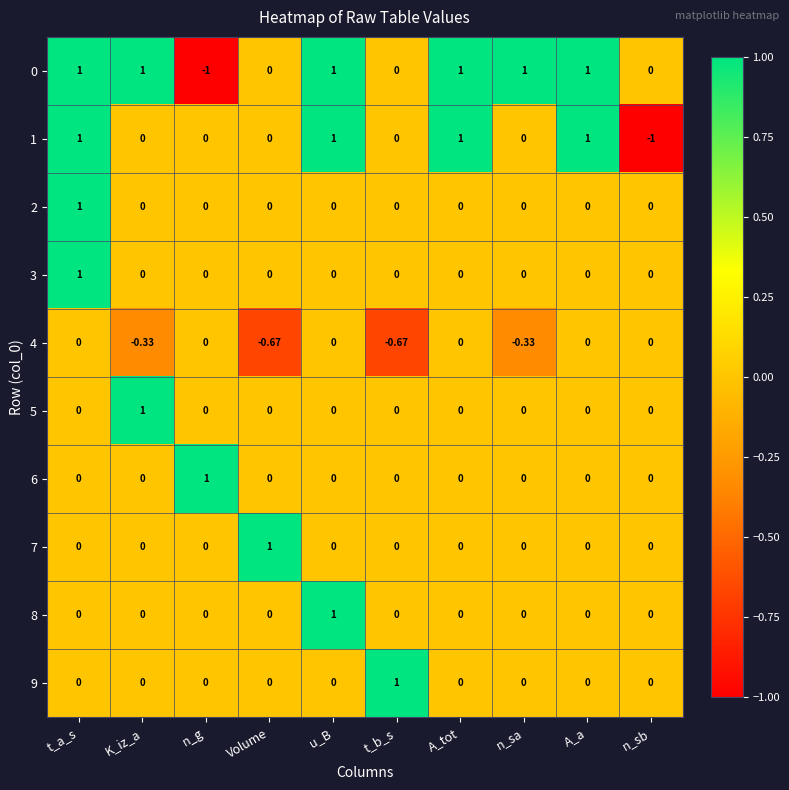

At which label does 8 reach its peak?

u_B